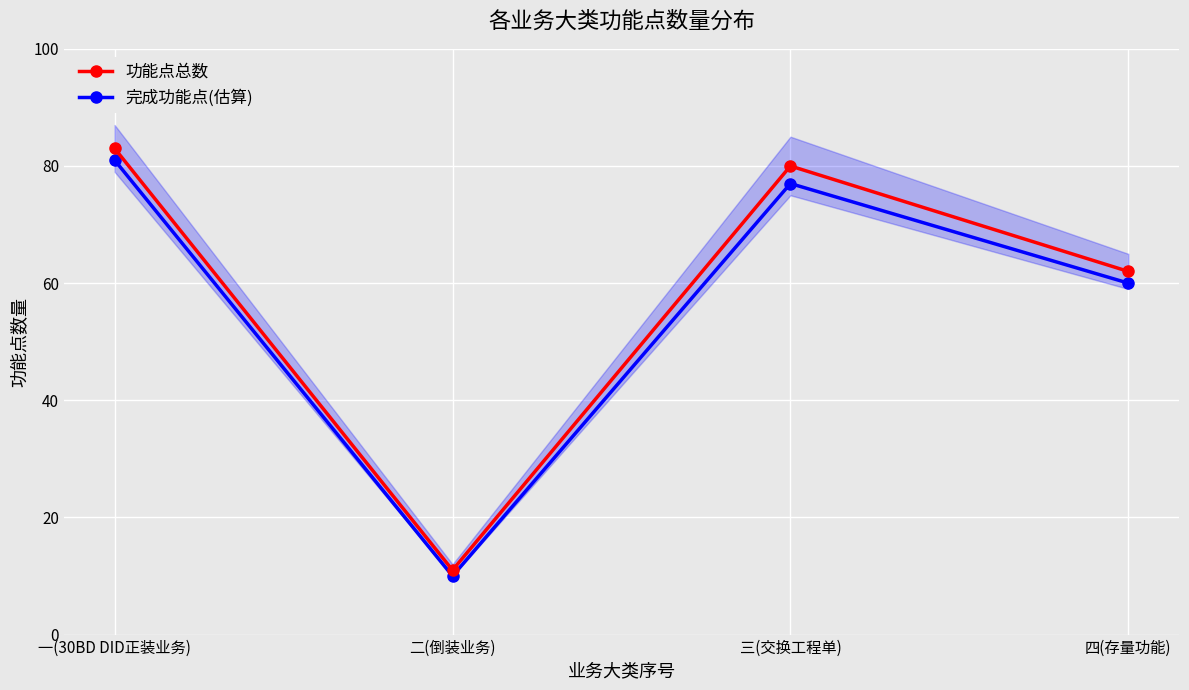

At how many categories does at least one series exceed 35?

3